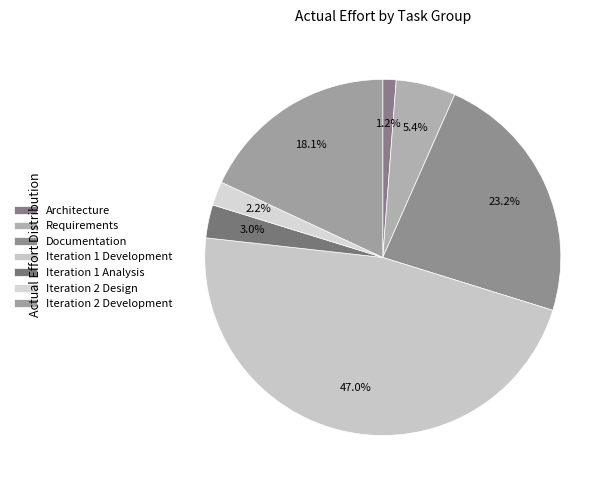

Which category has the smallest portion of the pie?

Architecture